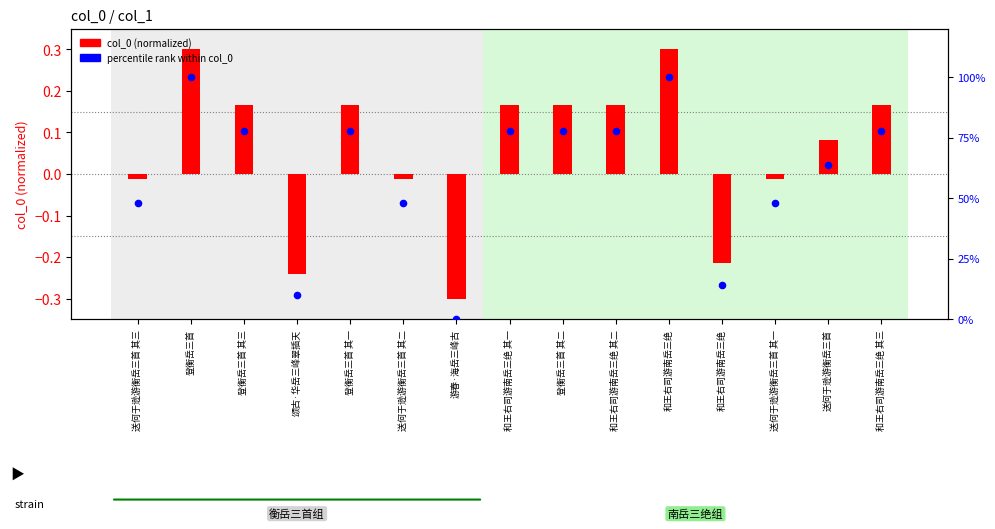

What is the total value across all series at 登衡岳三首 其一?

77.9